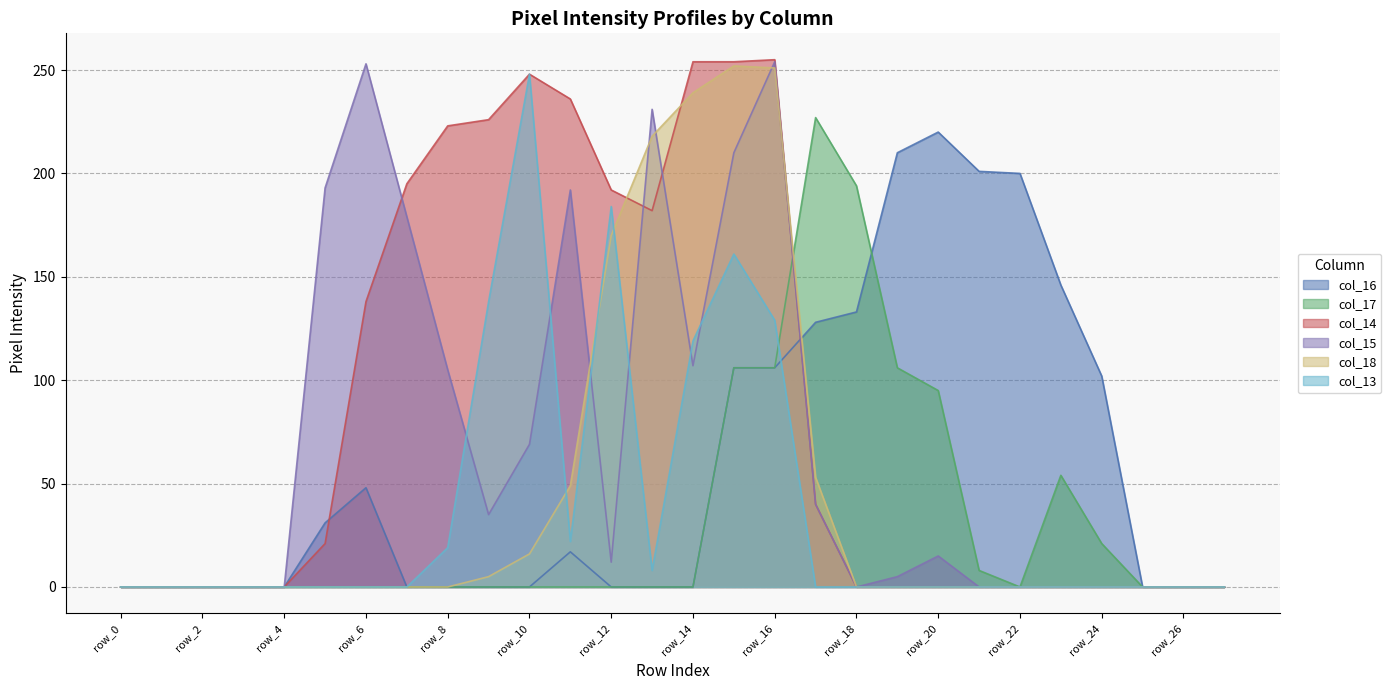

Reading left to right, list all the values displayed in this chart.

col_16: row_0=0	row_1=0	row_2=0	row_3=0	row_4=0	row_5=31	row_6=48	row_7=0	row_8=0	row_9=0	row_10=0	row_11=17	row_12=0	row_13=0	row_14=0	row_15=106	row_16=106	row_17=128	row_18=133	row_19=210	row_20=220	row_21=201	row_22=200	row_23=146	row_24=102	row_25=0	row_26=0	row_27=0
col_17: row_0=0	row_1=0	row_2=0	row_3=0	row_4=0	row_5=0	row_6=0	row_7=0	row_8=0	row_9=0	row_10=0	row_11=0	row_12=0	row_13=0	row_14=0	row_15=106	row_16=106	row_17=227	row_18=194	row_19=106	row_20=95	row_21=8	row_22=0	row_23=54	row_24=21	row_25=0	row_26=0	row_27=0
col_14: row_0=0	row_1=0	row_2=0	row_3=0	row_4=0	row_5=21	row_6=138	row_7=195	row_8=223	row_9=226	row_10=248	row_11=236	row_12=192	row_13=182	row_14=254	row_15=254	row_16=255	row_17=40	row_18=0	row_19=0	row_20=0	row_21=0	row_22=0	row_23=0	row_24=0	row_25=0	row_26=0	row_27=0
col_15: row_0=0	row_1=0	row_2=0	row_3=0	row_4=0	row_5=193	row_6=253	row_7=179	row_8=105	row_9=35	row_10=69	row_11=192	row_12=12	row_13=231	row_14=107	row_15=210	row_16=254	row_17=40	row_18=0	row_19=5	row_20=15	row_21=0	row_22=0	row_23=0	row_24=0	row_25=0	row_26=0	row_27=0
col_18: row_0=0	row_1=0	row_2=0	row_3=0	row_4=0	row_5=0	row_6=0	row_7=0	row_8=0	row_9=5	row_10=16	row_11=49	row_12=170	row_13=218	row_14=239	row_15=252	row_16=251	row_17=53	row_18=0	row_19=0	row_20=0	row_21=0	row_22=0	row_23=0	row_24=0	row_25=0	row_26=0	row_27=0
col_13: row_0=0	row_1=0	row_2=0	row_3=0	row_4=0	row_5=0	row_6=0	row_7=0	row_8=19	row_9=138	row_10=248	row_11=22	row_12=184	row_13=8	row_14=119	row_15=161	row_16=129	row_17=0	row_18=0	row_19=0	row_20=0	row_21=0	row_22=0	row_23=0	row_24=0	row_25=0	row_26=0	row_27=0